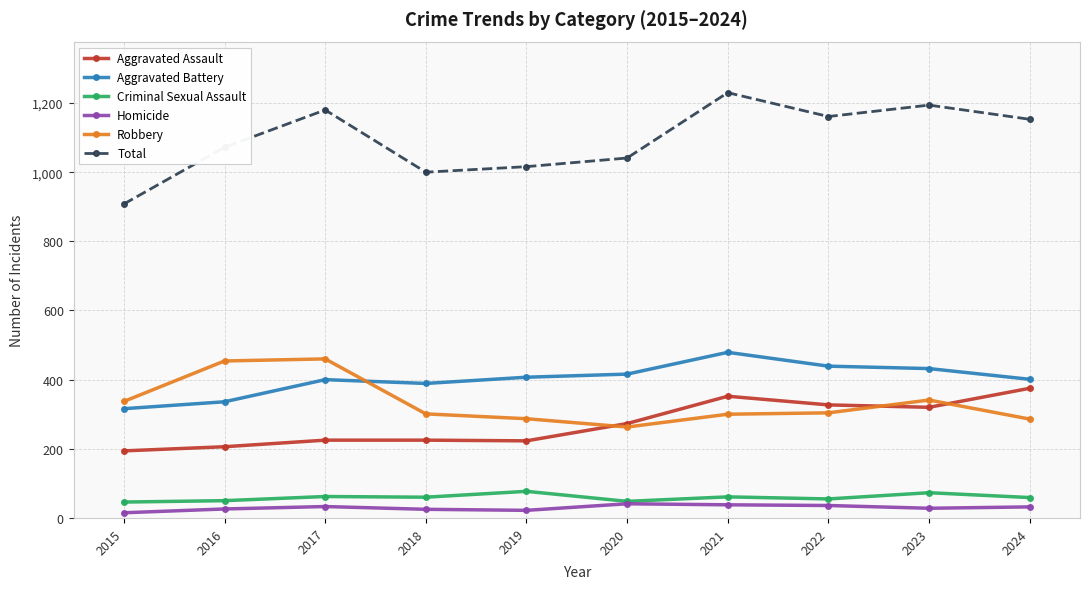

What value does the Aggravated Battery series have at 2024, to the nearest 5?

400